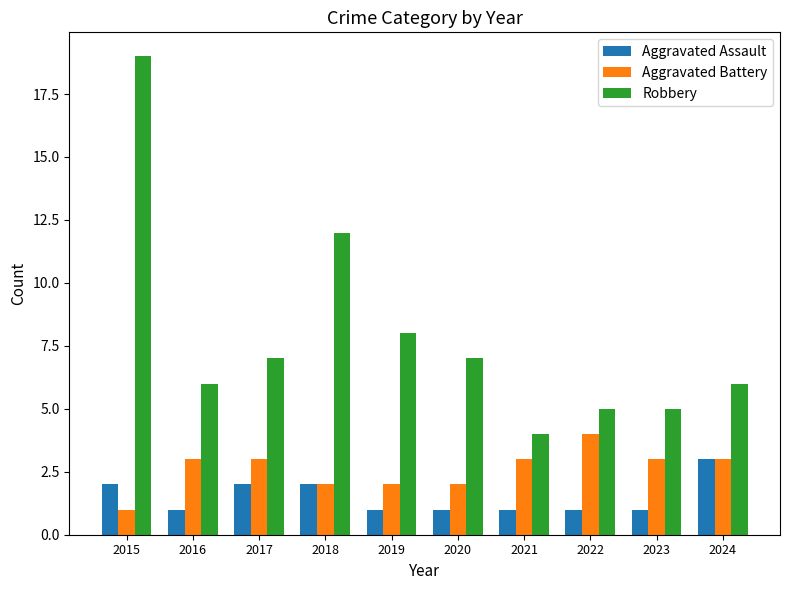

The Robbery series shows 1 at 2021. True or false?

False